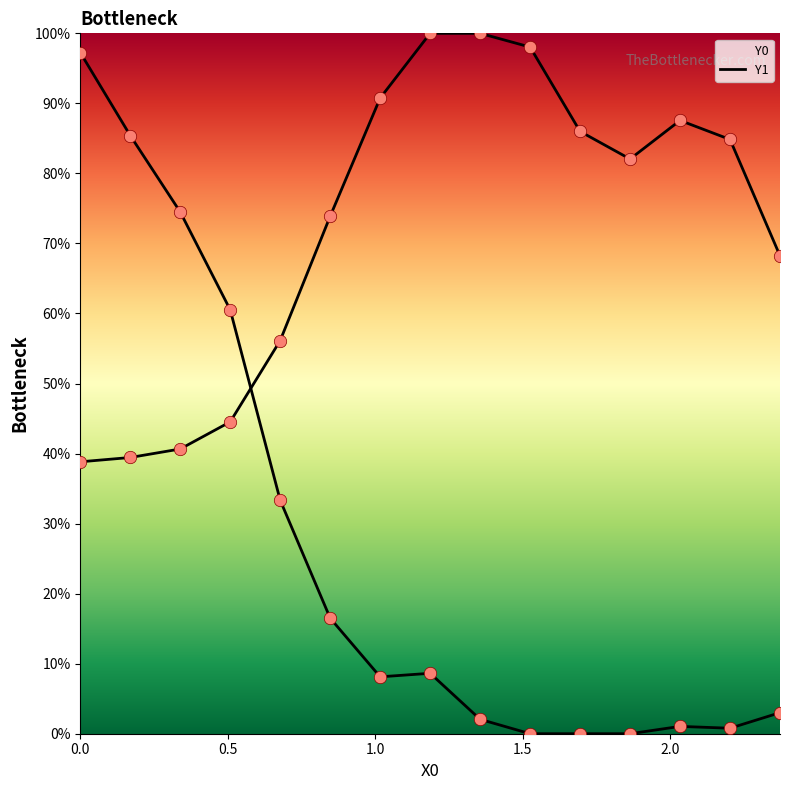

Which series has the widest spread of Y values?

Y1